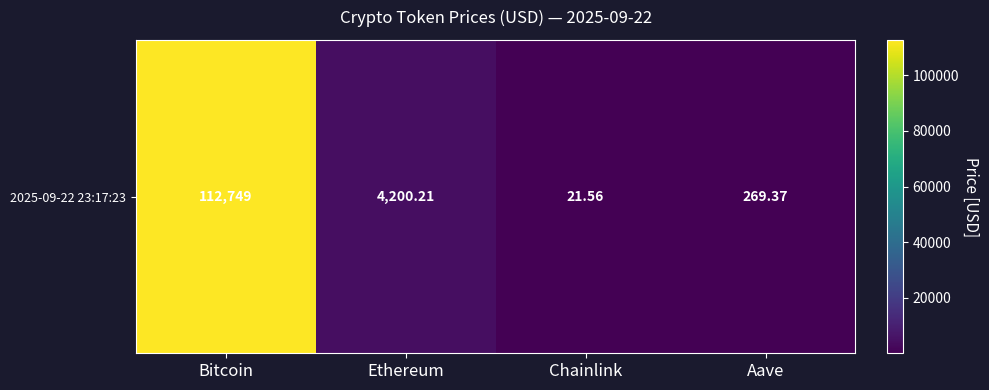

Reading left to right, what are all the values shown in this chart?

Bitcoin=112749.0	Ethereum=4200.2	Chainlink=21.6	Aave=269.4